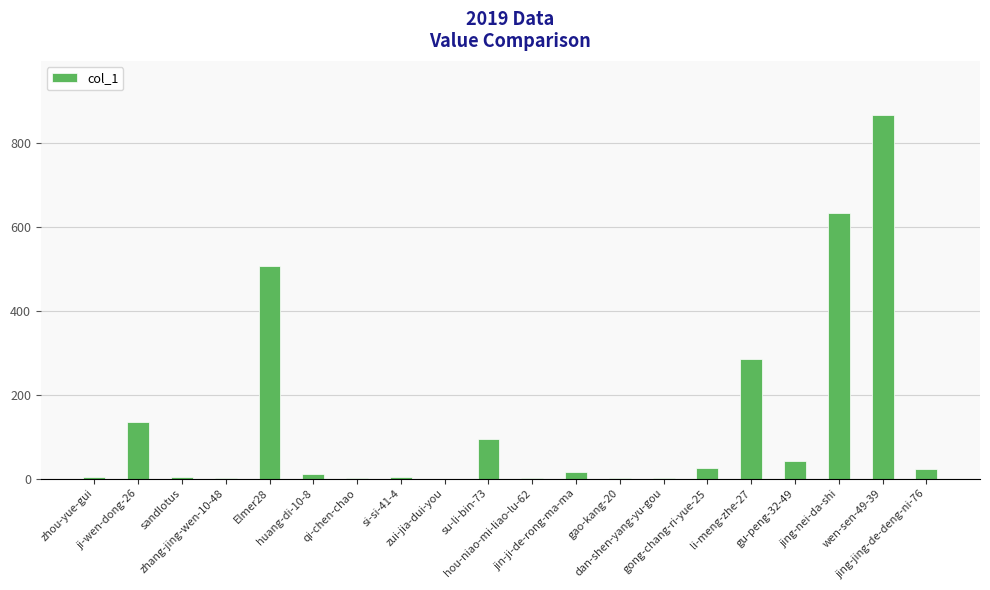

How many data points does each series have?

20